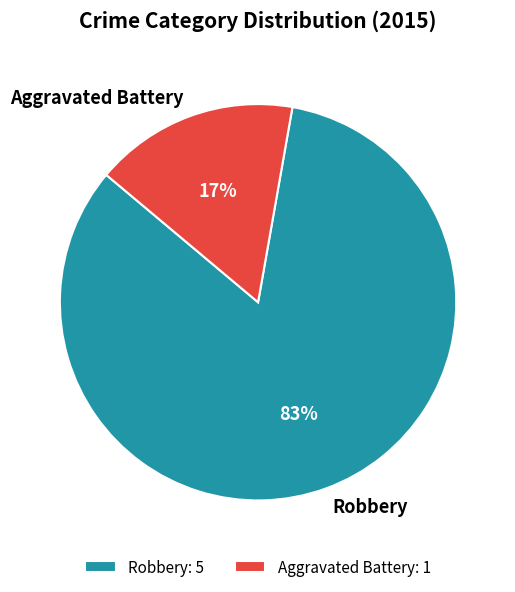

How many slices are in this pie chart?

2